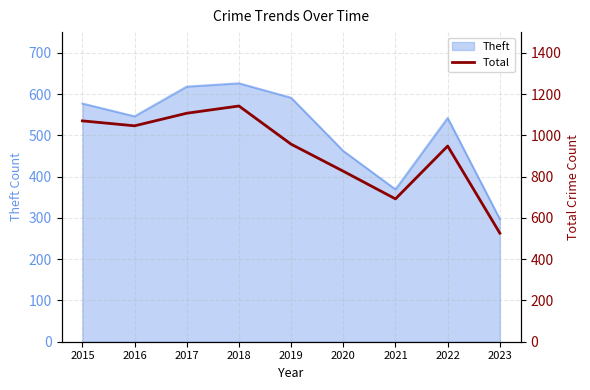

True or false: the data shows 526 at 2023.

True